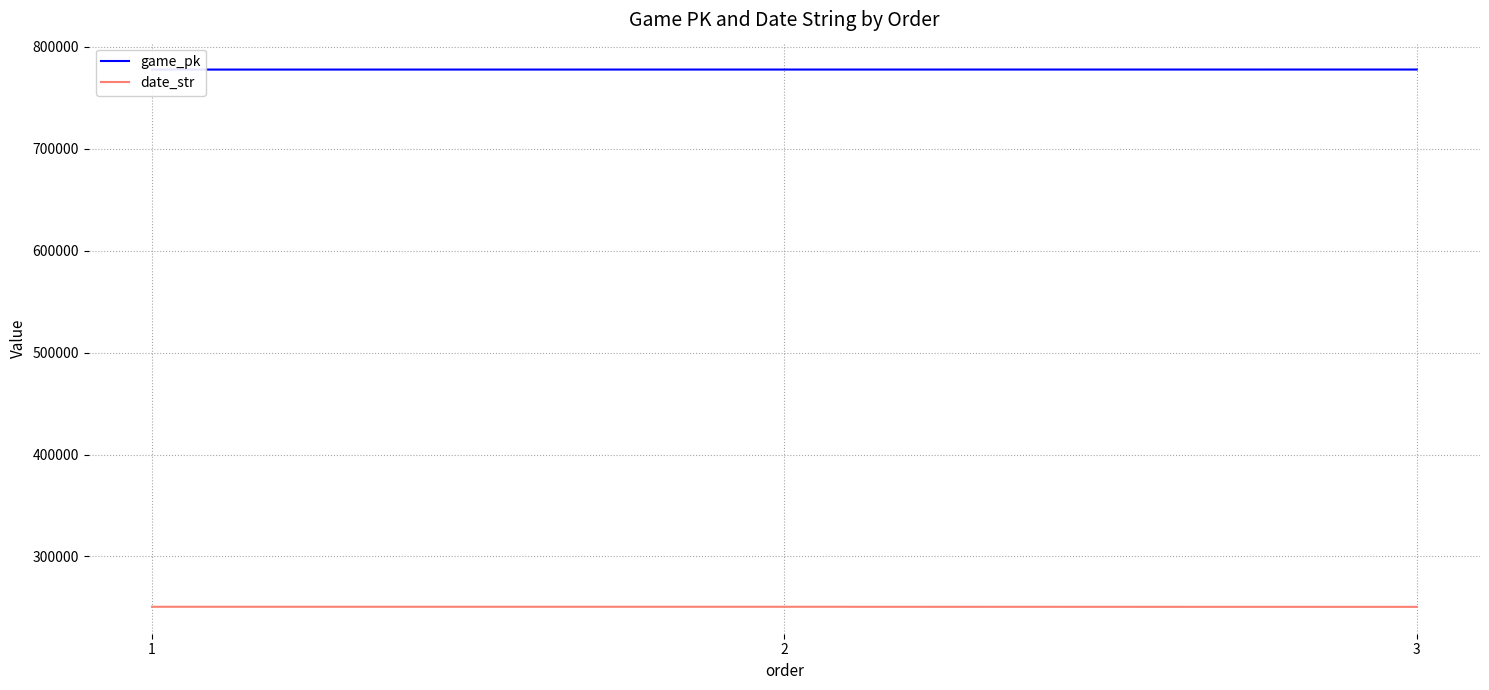

How many values in the game_pk series are below 777680?

1